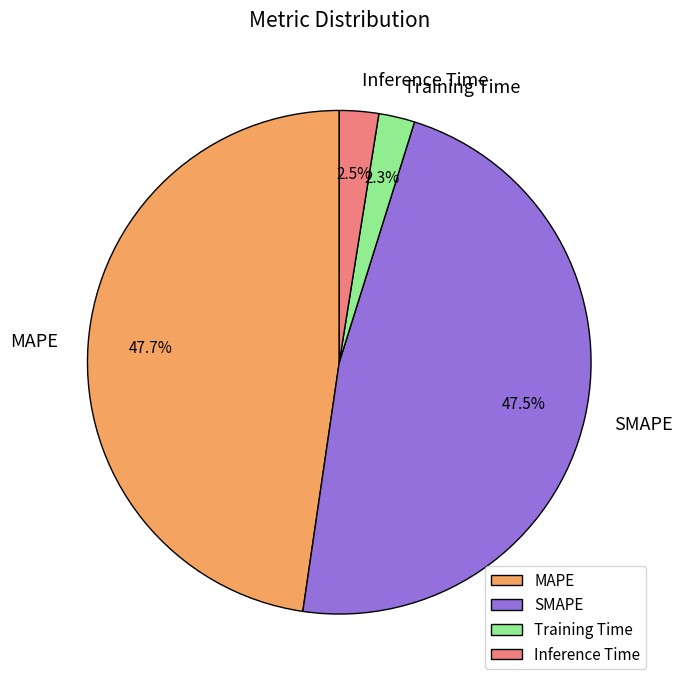

Which has a higher value, SMAPE or Training Time?

SMAPE